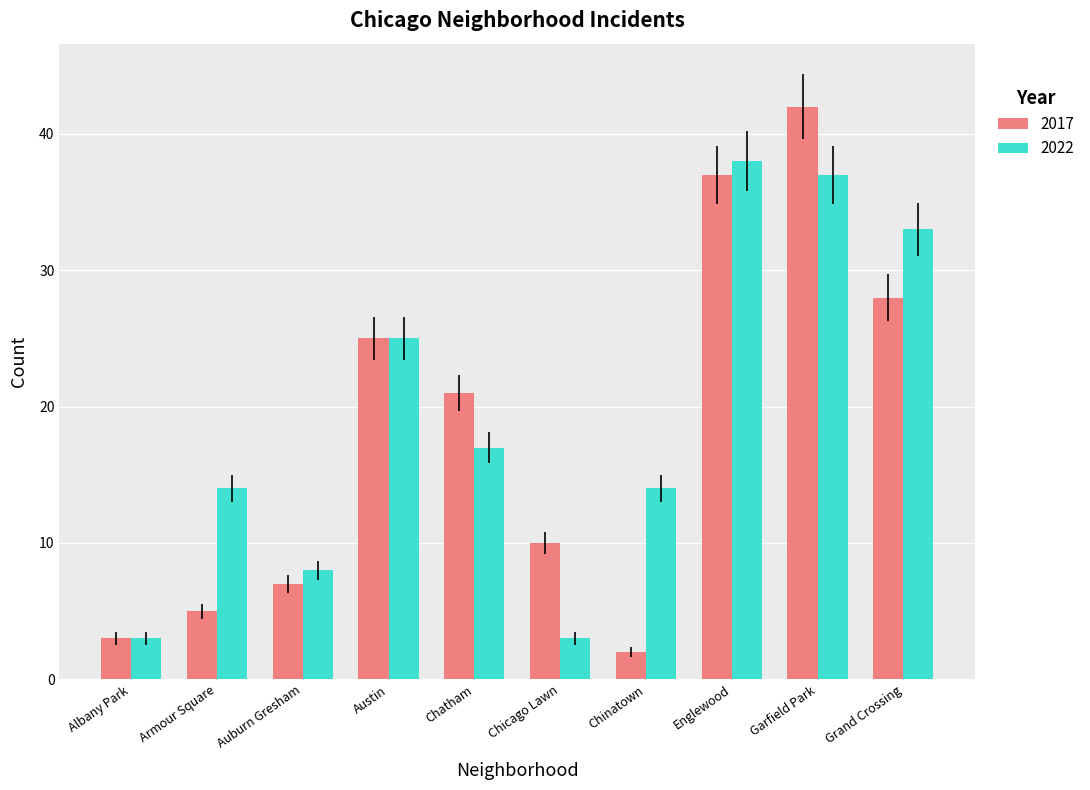

Is it true that 2022 equals 33 at Grand Crossing?

True